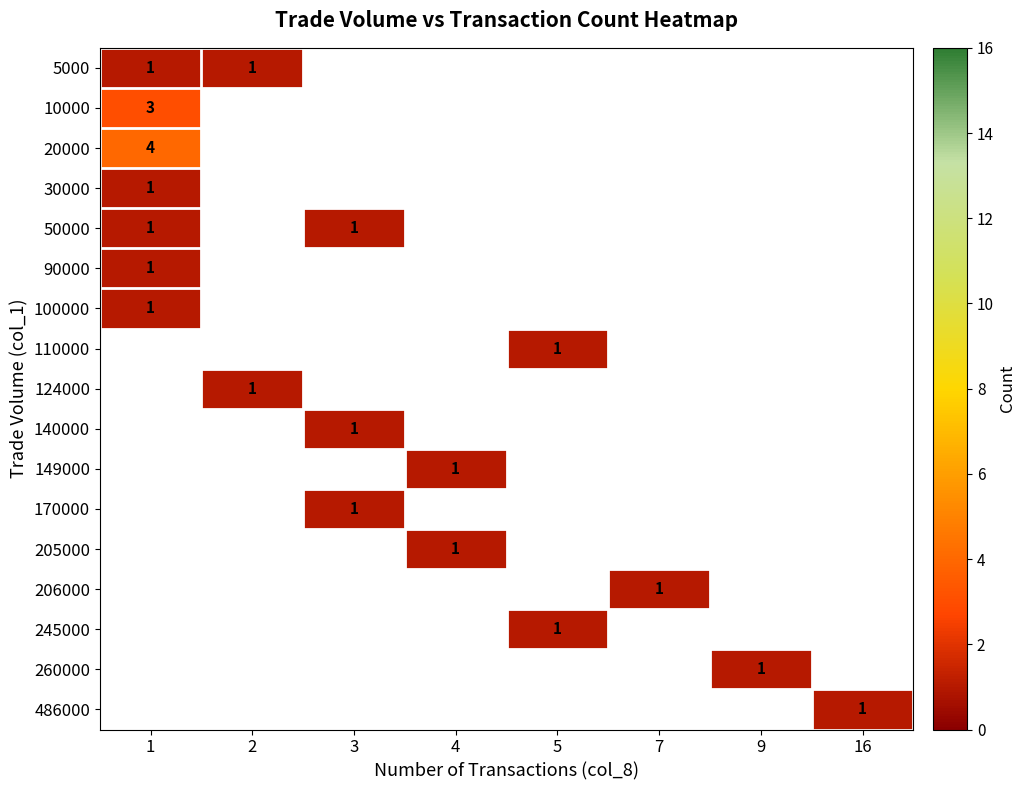

True or false: 30000 has a value of 1 at 1.

True